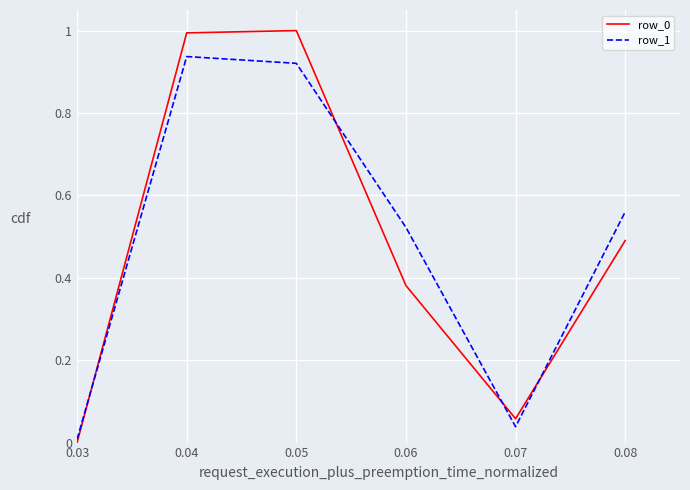

Between 0.03 and 0.06, which series saw the biggest shift?

row_1